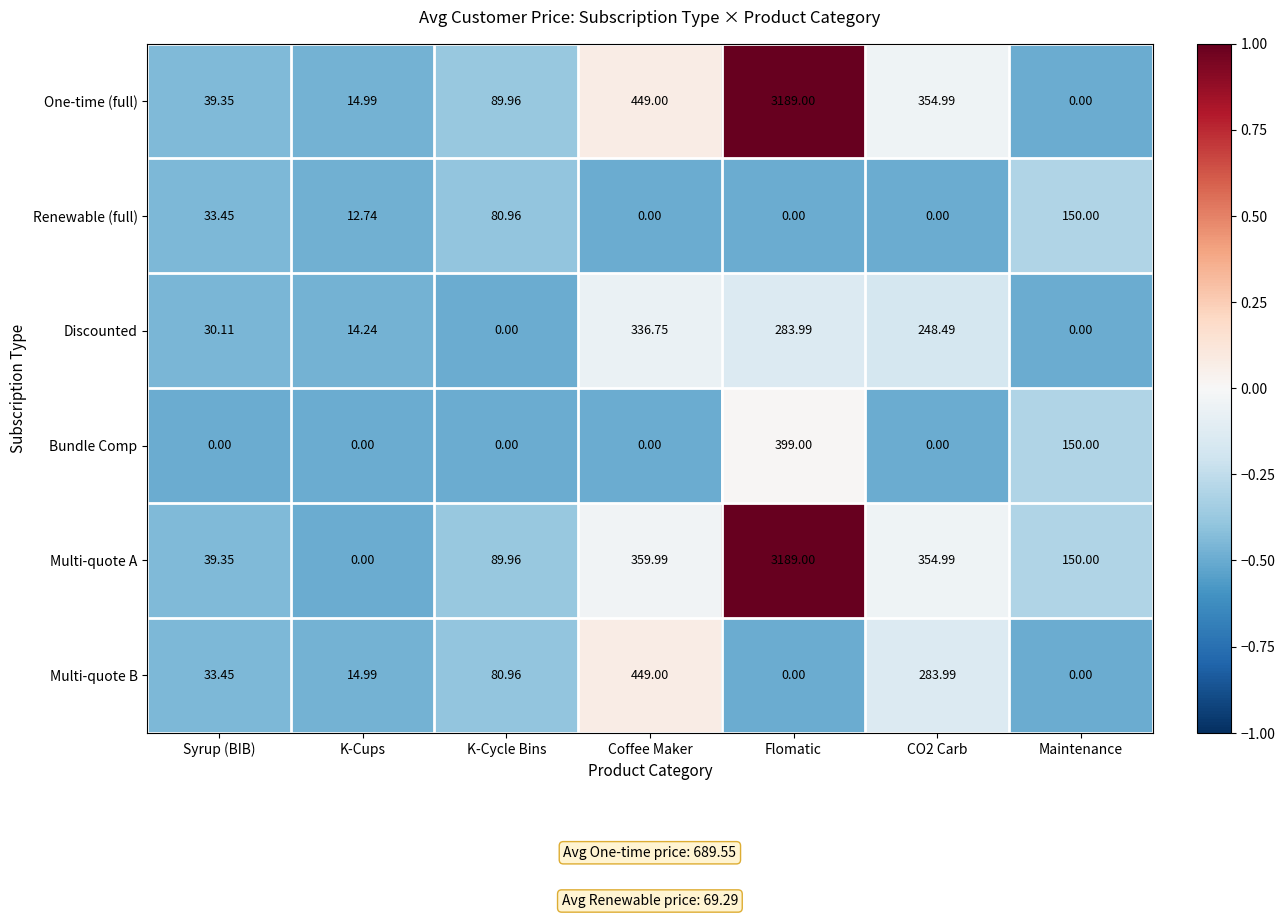

At which label does Renewable (full) reach its peak?

Maintenance